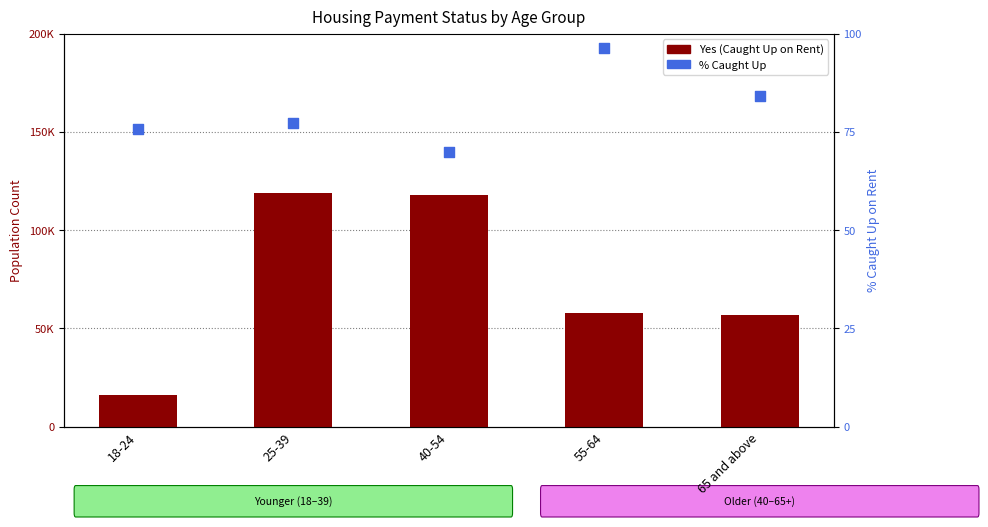

At how many categories does at least one series exceed 27881?

4